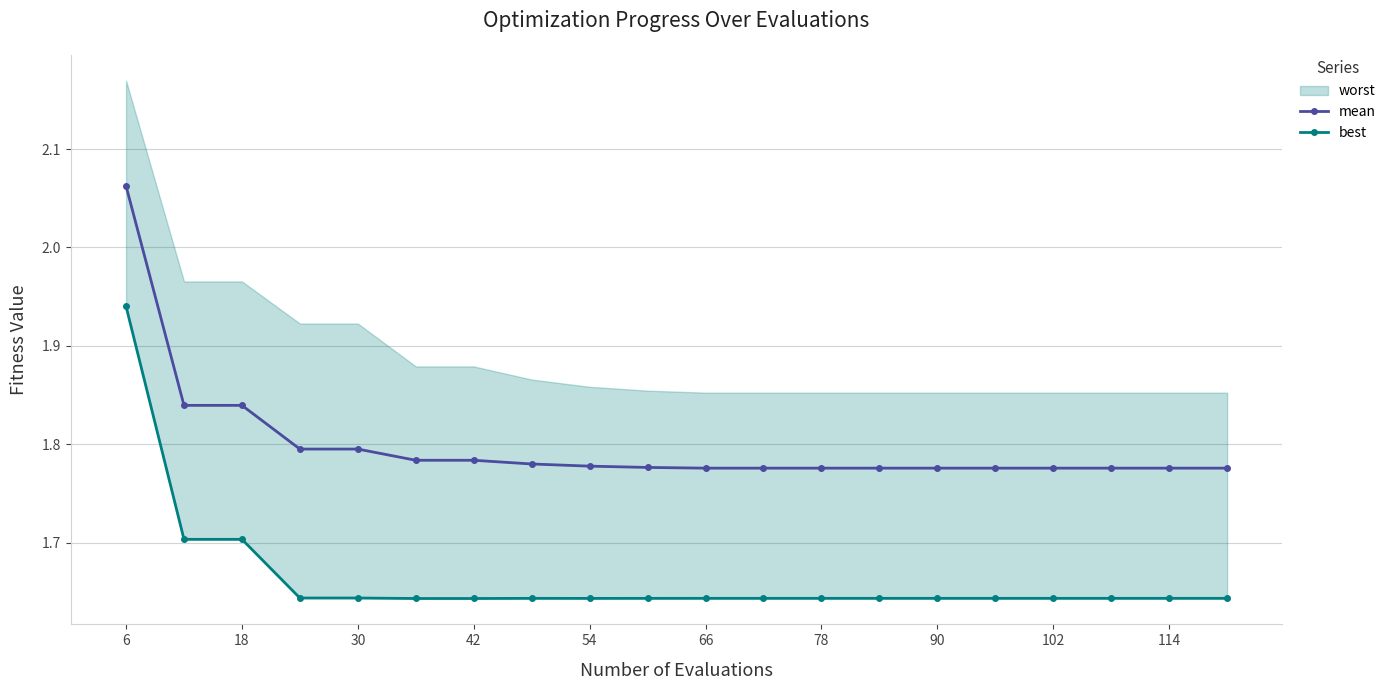

Is it true that mean equals 3.2 at 54?

False